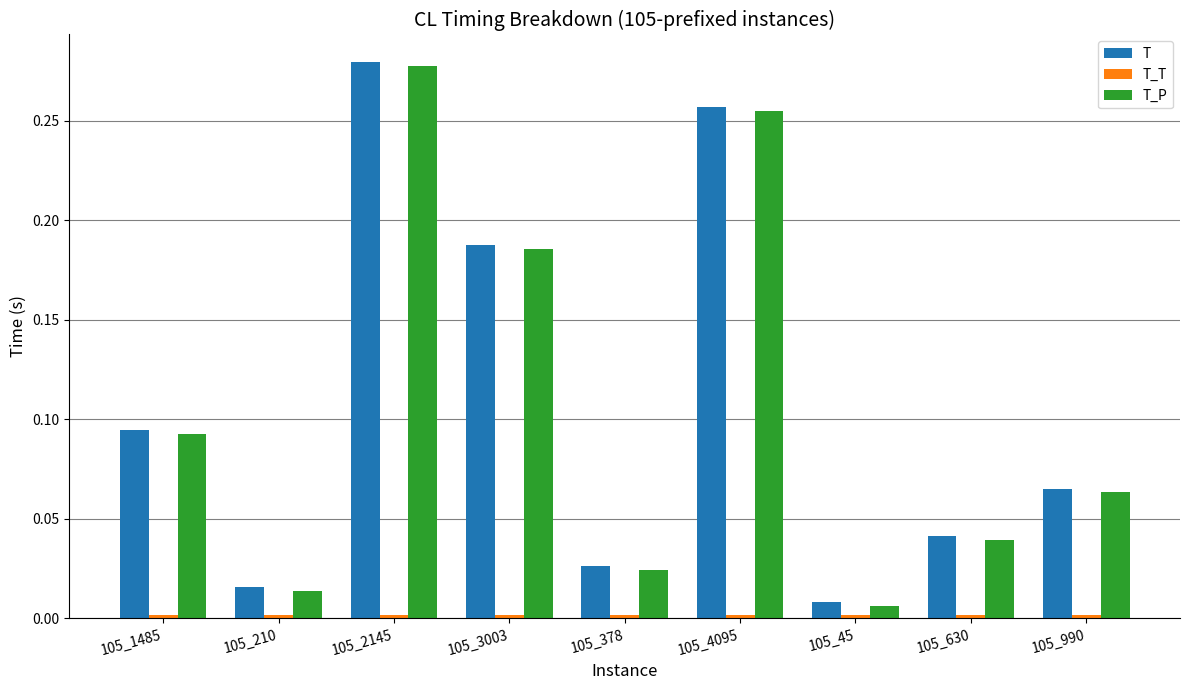

Which label corresponds to the largest value in the chart?

105_2145